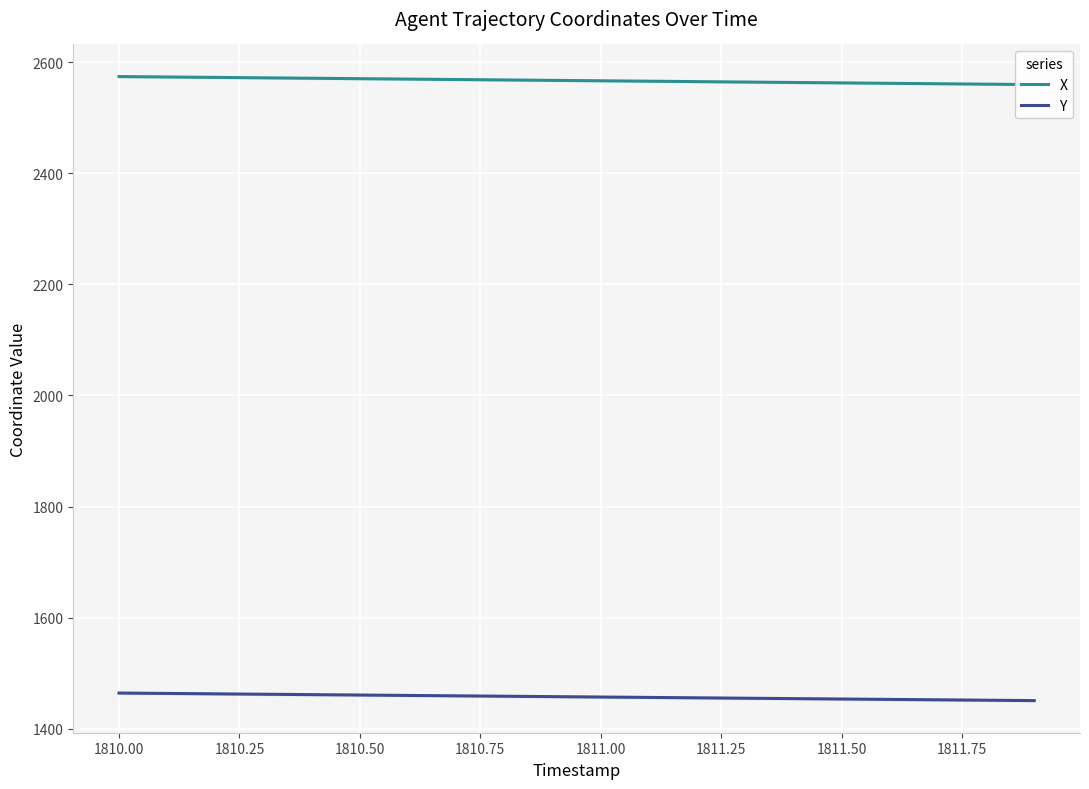

What is the value of the Y point at the 5th from the left?

1461.1